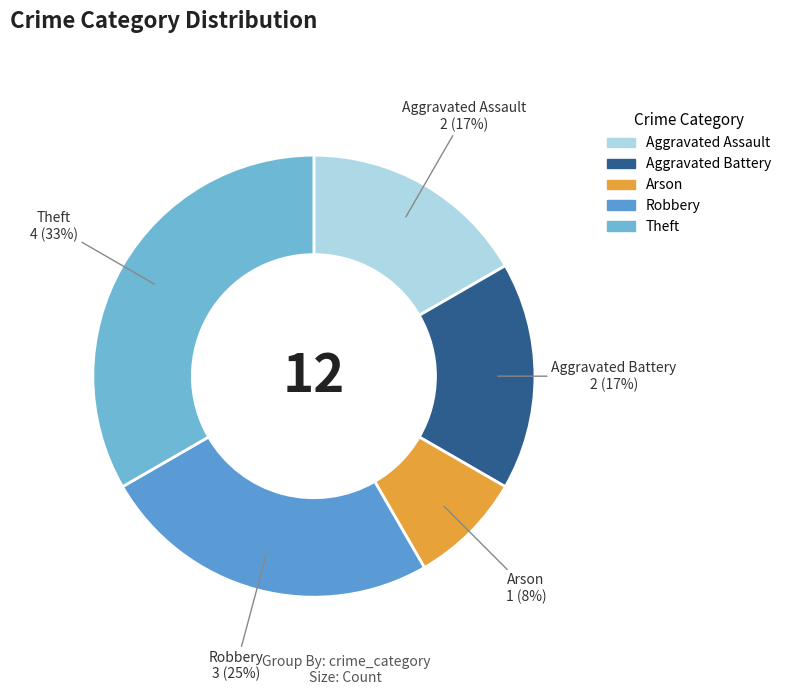

Which slice is the largest?

Theft